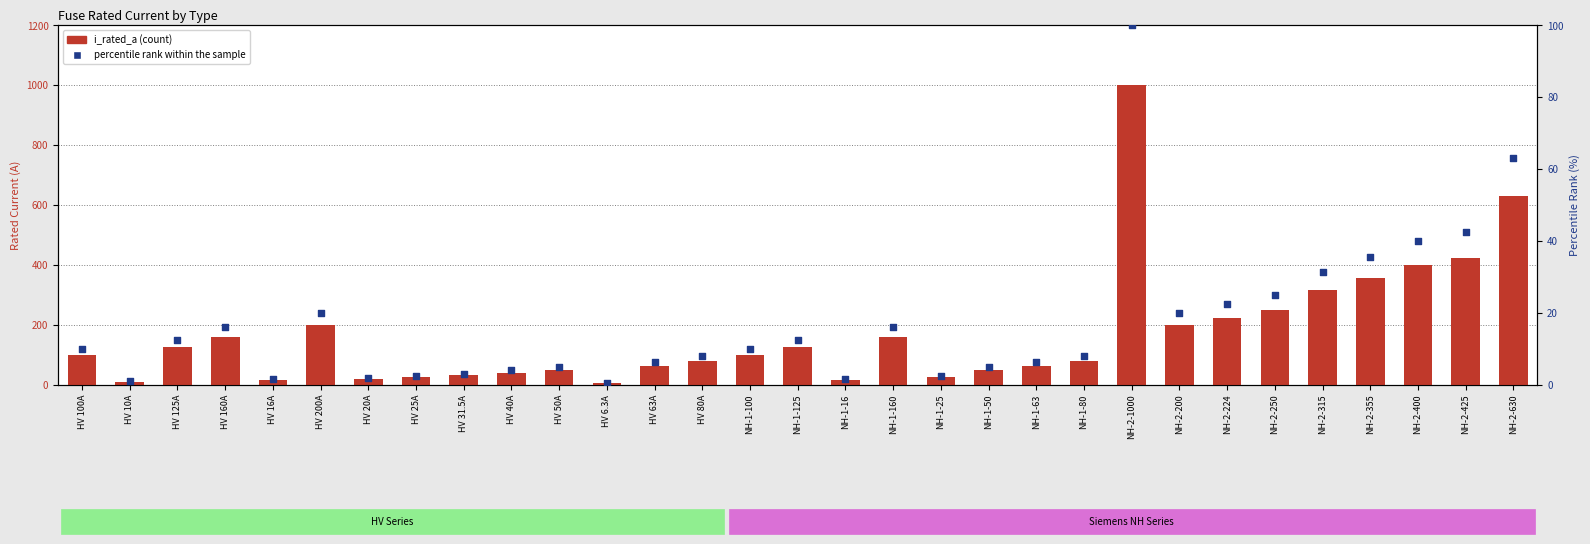

What are all the series names shown in the legend?

i_rated_a, percentile rank within the sample